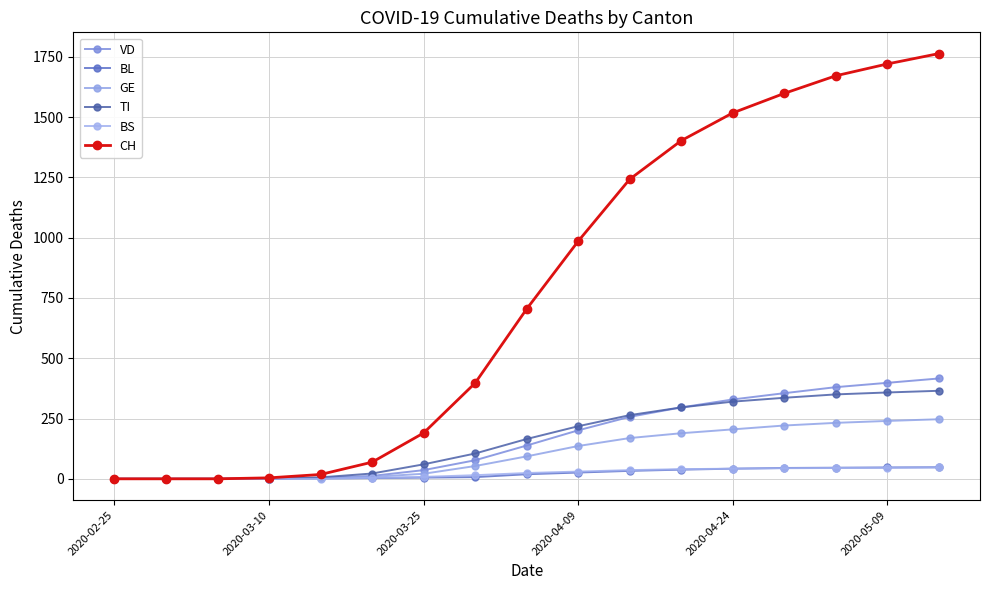

True or false: VD and CH cross at least once.

False